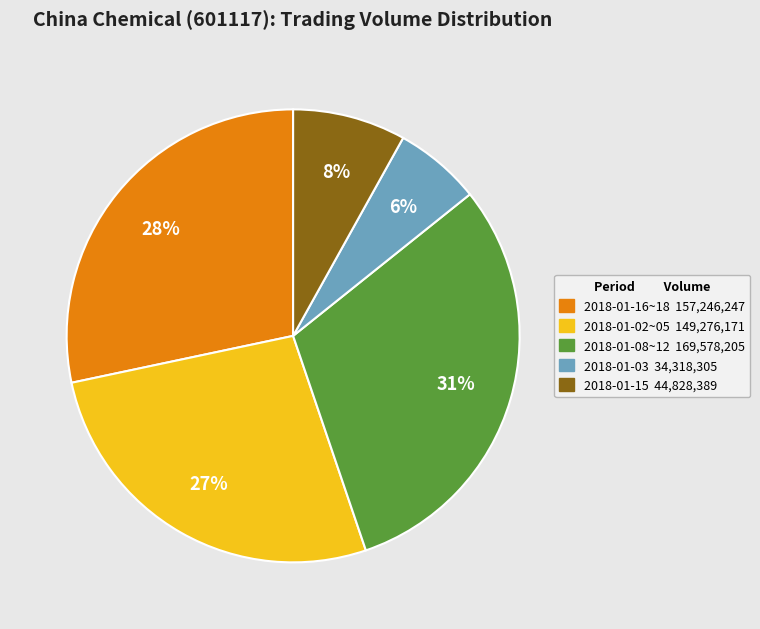

Is there any slice that represents more than half of the pie?

No